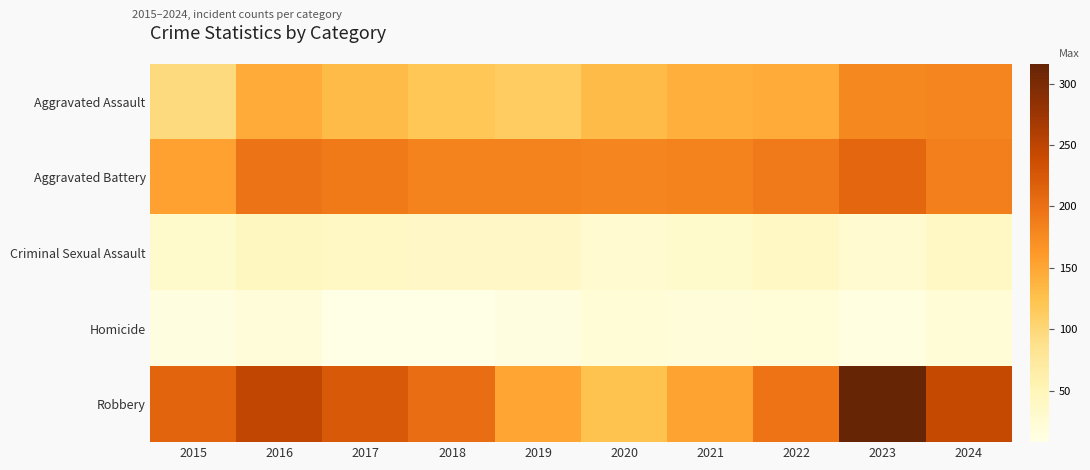

Between 2018 and 2021, which is larger?

2021